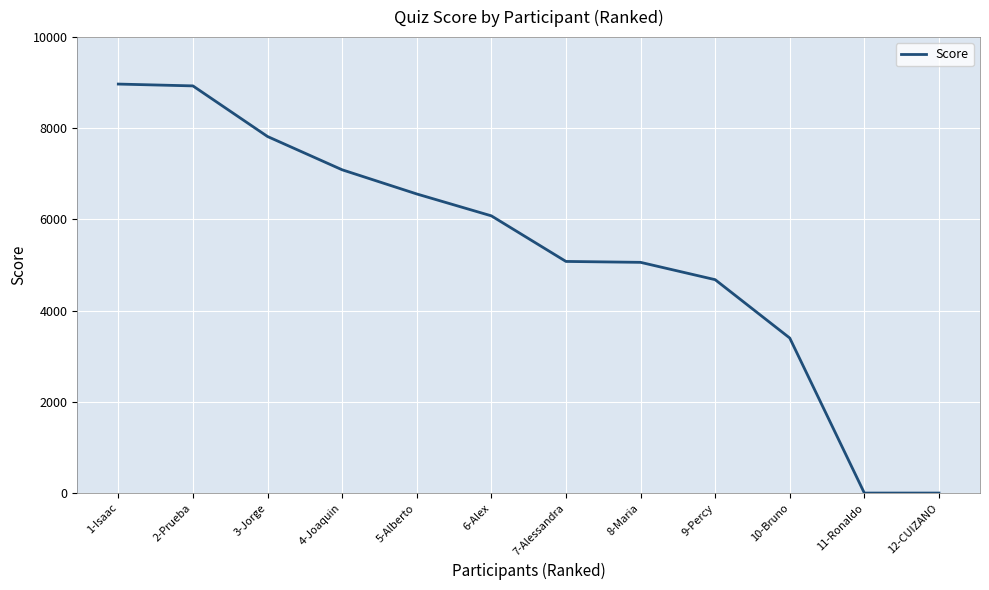

What is the difference between the second highest and minimum values?

8930